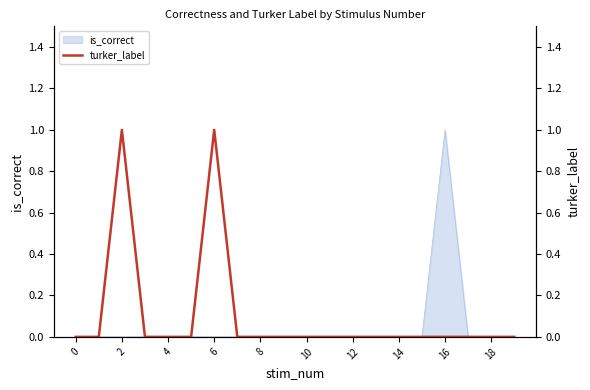

True or false: is_correct has a value of 1 at 12.

False